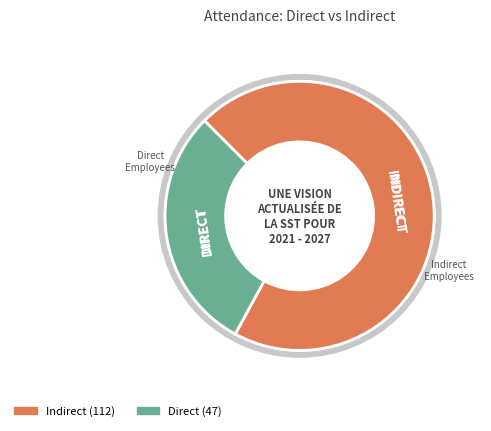

Rank the categories by value from highest to lowest.

Indirect, Direct